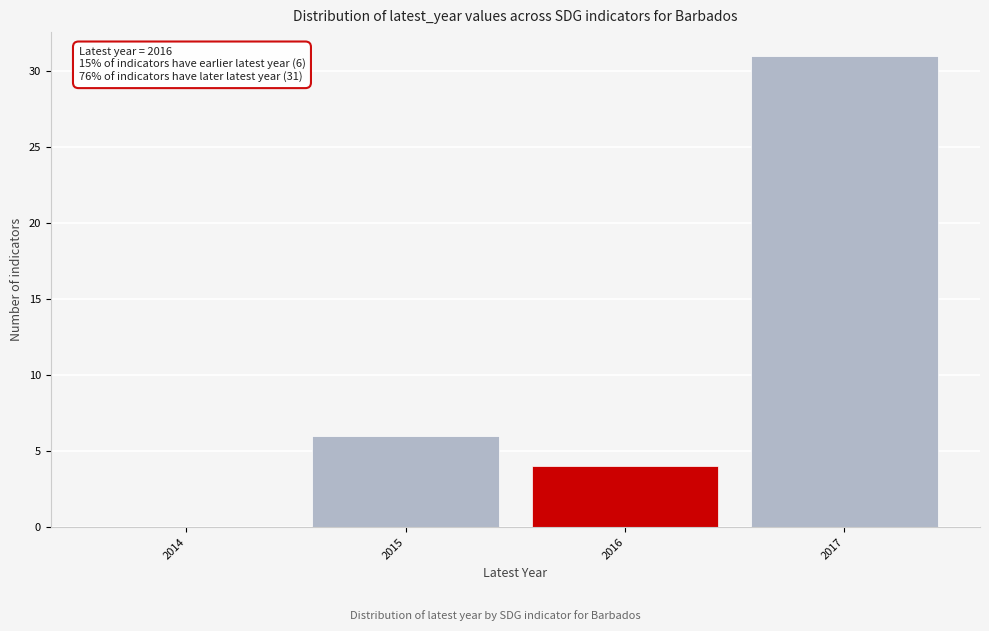

Reading right to left, extract all data points from this chart.

2017=31	2016=4	2015=6	2014=0